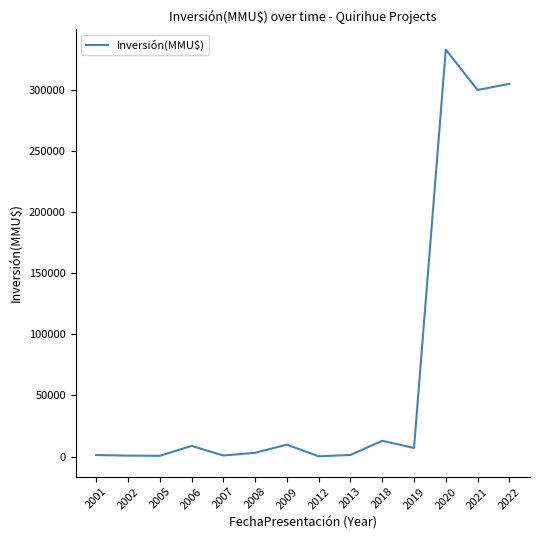

The chart shows a value of 12903 at 2018. True or false?

True